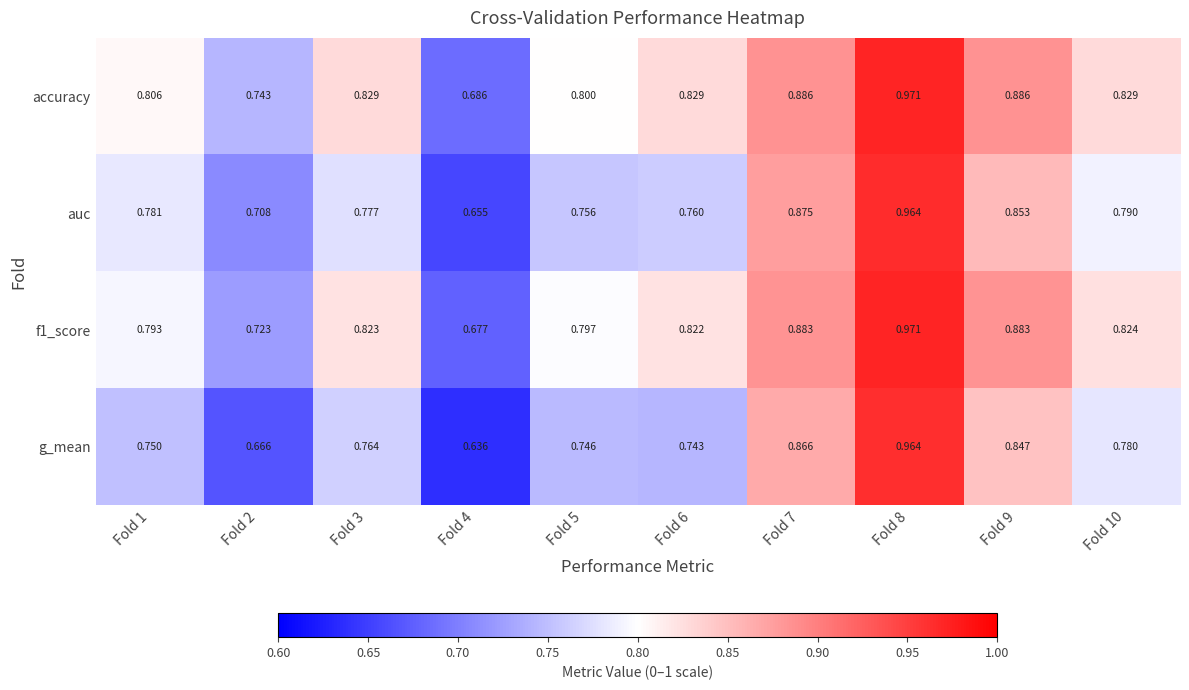

At how many categories does at least one series exceed 0?

10